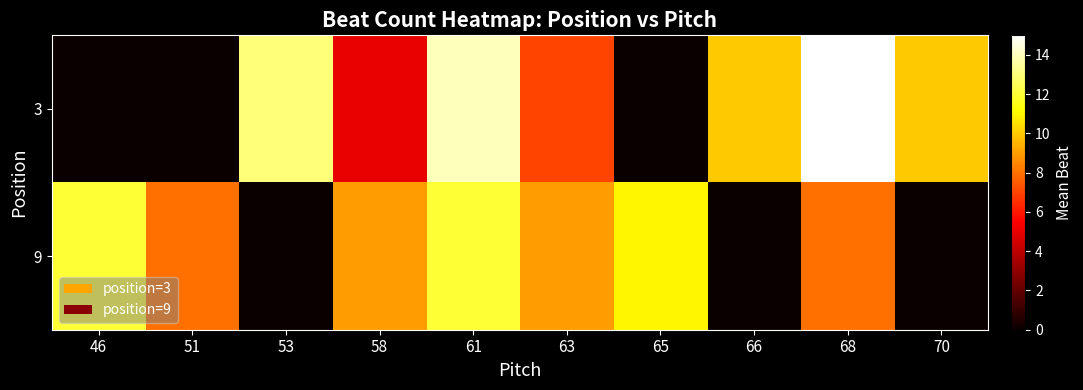

Between 51 and 65, which series saw the biggest shift?

9